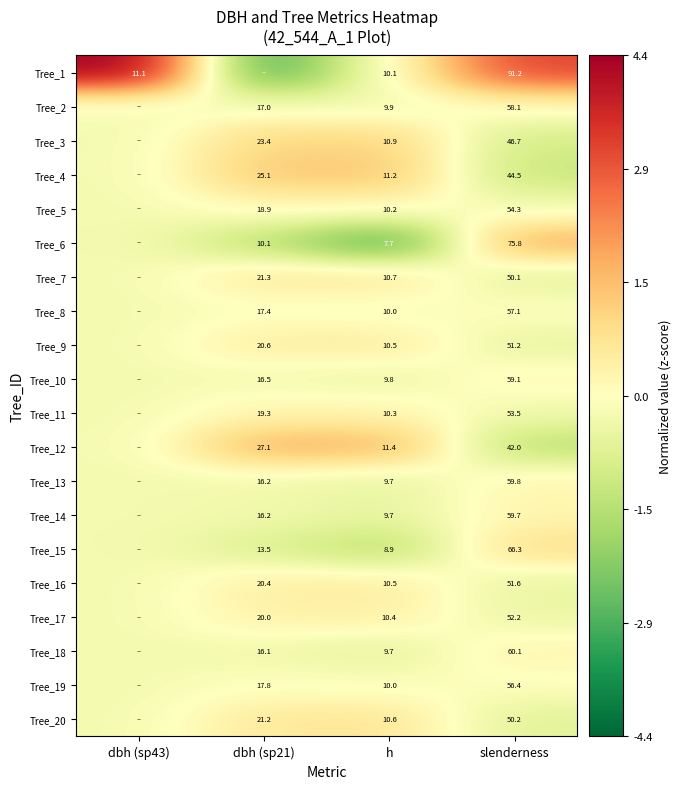

Is the value of Tree_13 at h greater than the value of Tree_8 at slenderness?

No